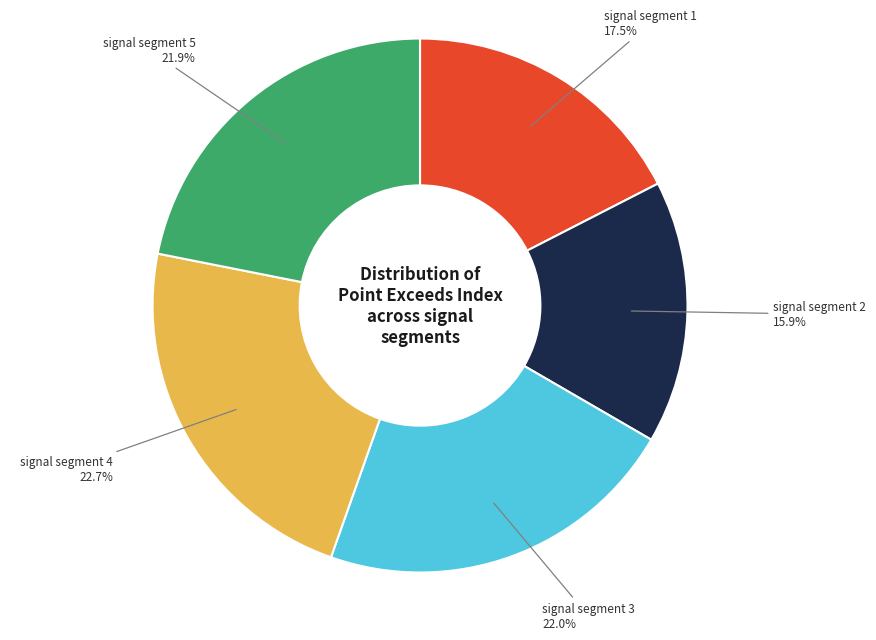

Does any single category account for the majority?

No